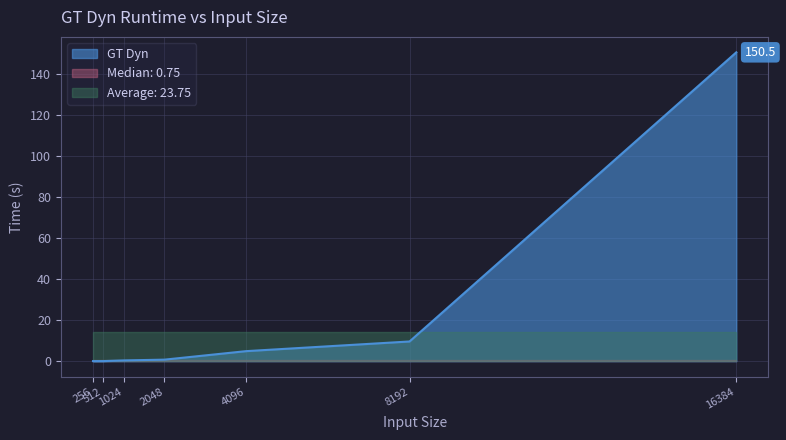

At which category does the chart reach its minimum across all series?

256